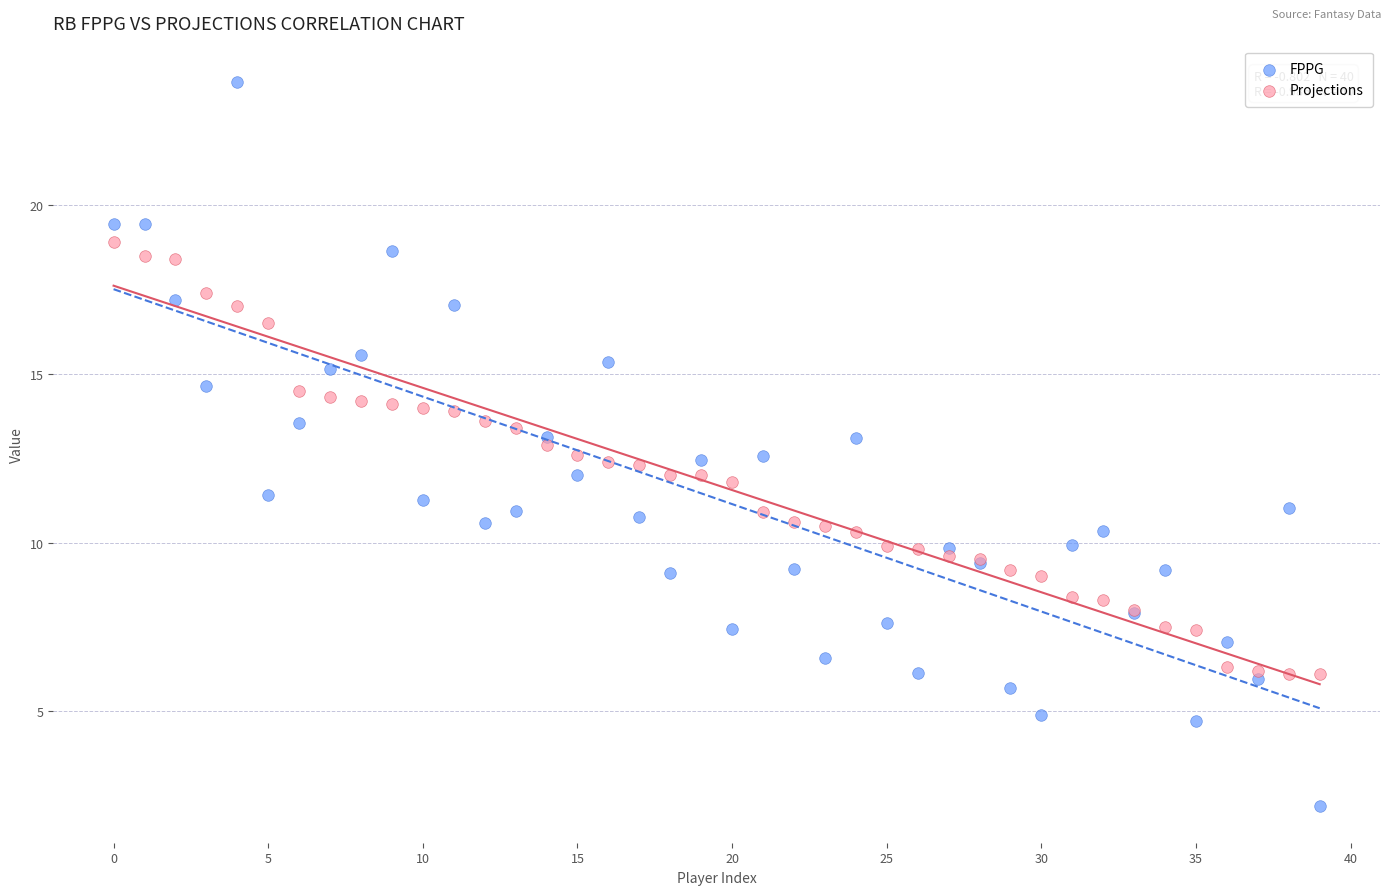

What are all the series names shown in the legend?

FPPG, Projections